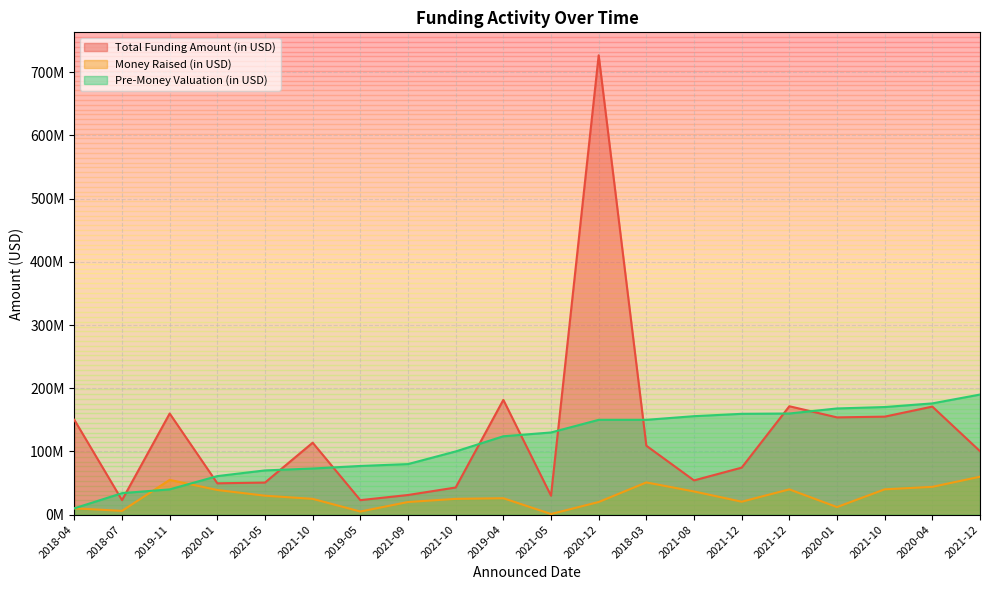

What are all the series names shown in the legend?

Total Funding Amount (in USD), Money Raised (in USD), Pre-Money Valuation (in USD)